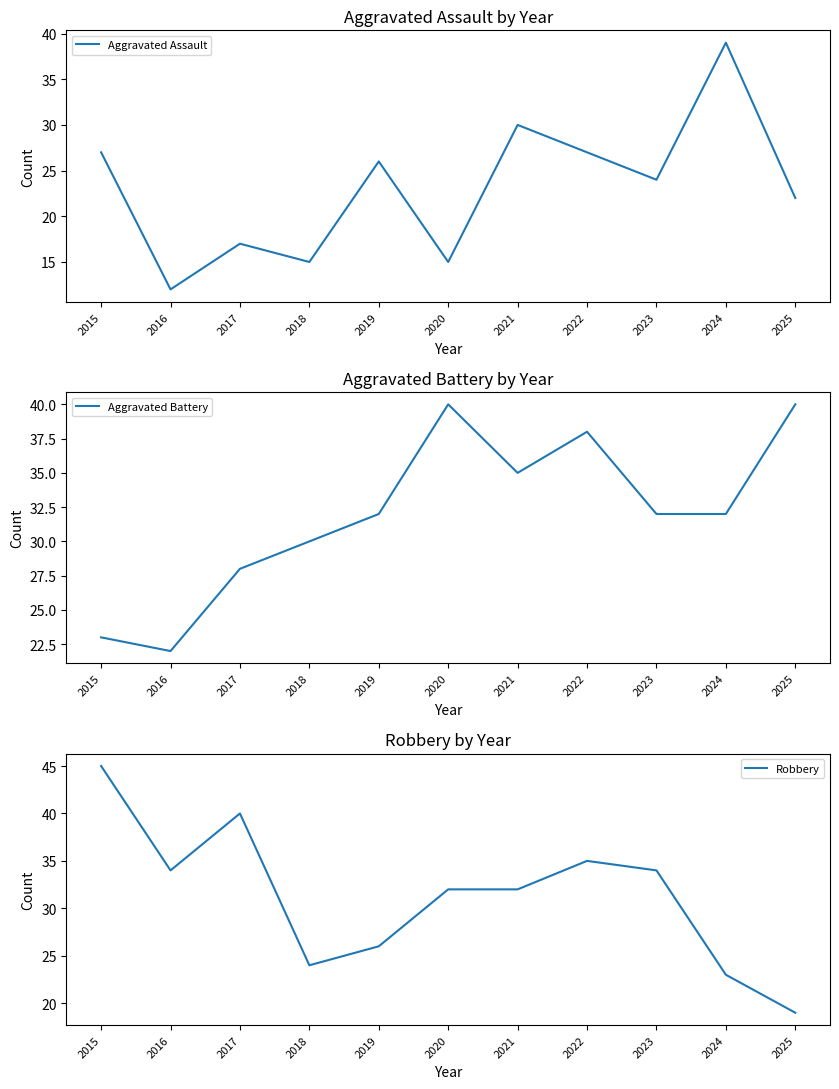

What is the sum of the Aggravated Assault values at 2019 and 2018?

41